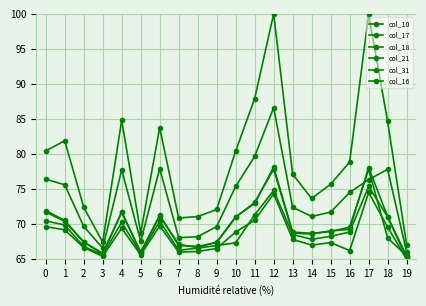

What is the total value across all series at 5?

399.7